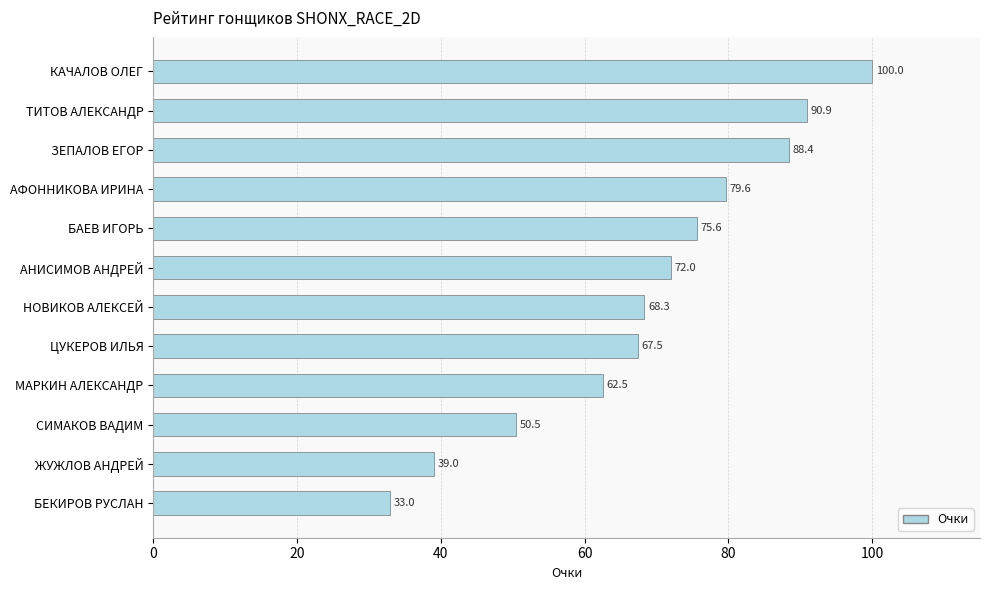

What is the label of the 9th bar from the top?

МАРКИН АЛЕКСАНДР